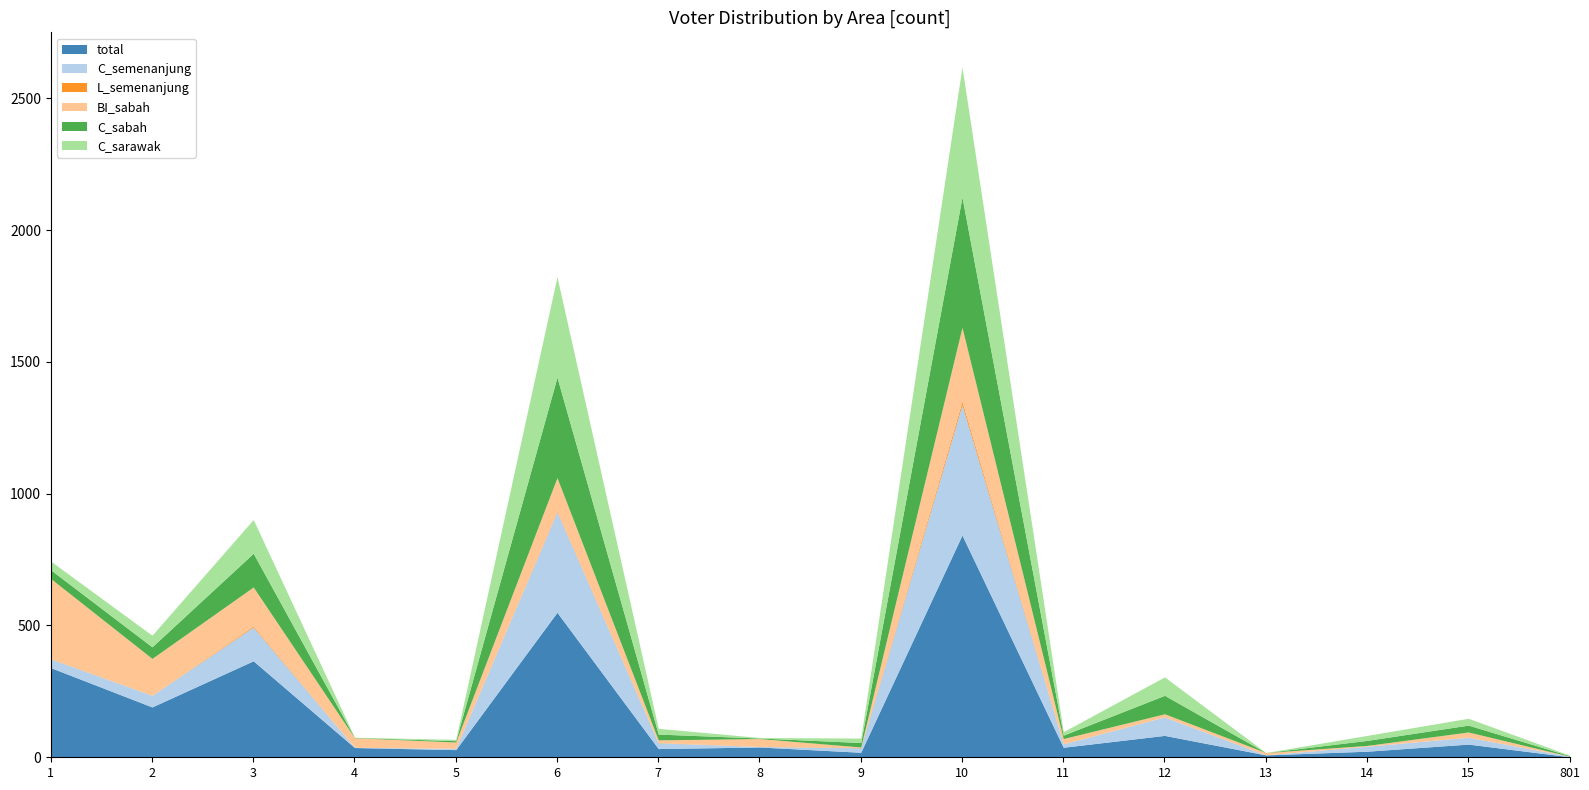

How many values in the C_sabah series exceed 22?

7